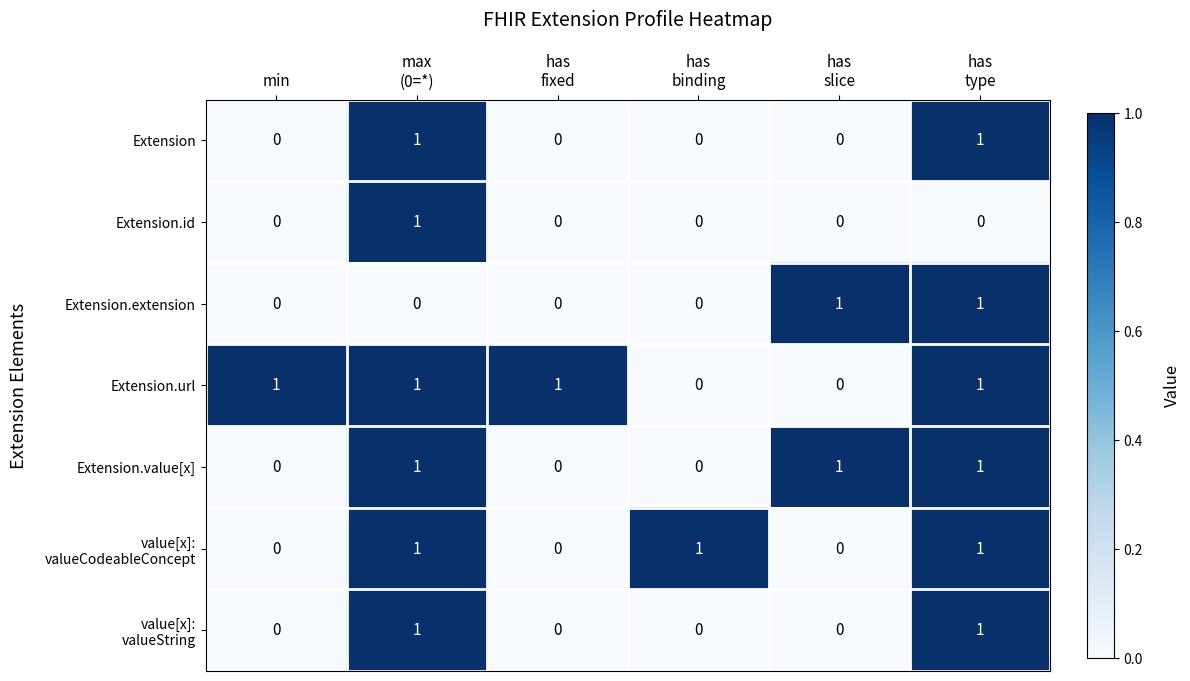

Count the Extension.id values in the range 0 to 1.

6